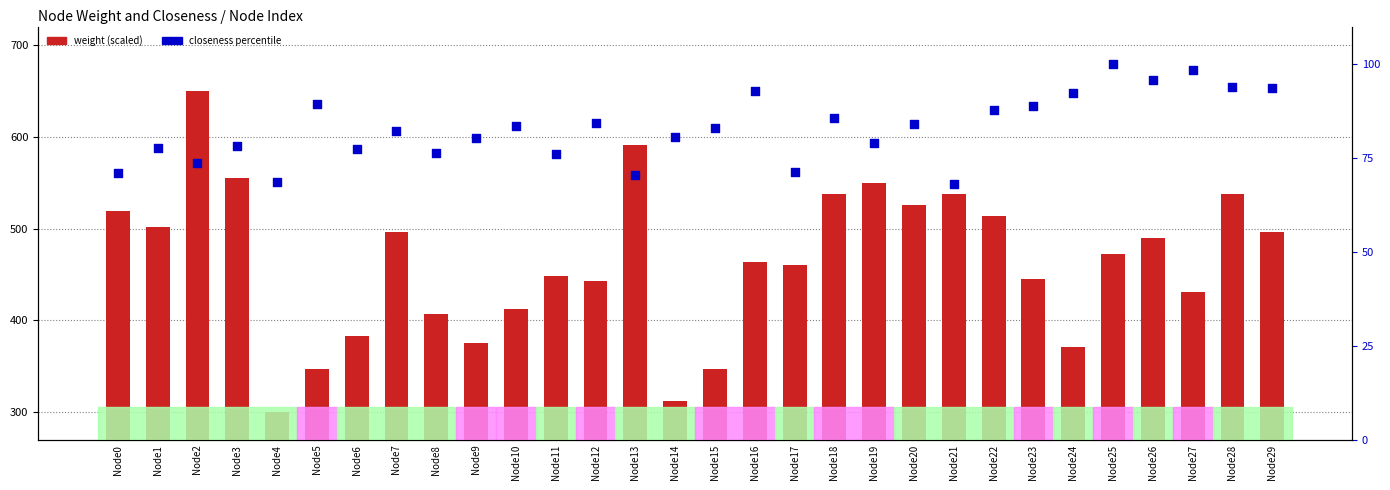

At how many categories does at least one series exceed 413?

21